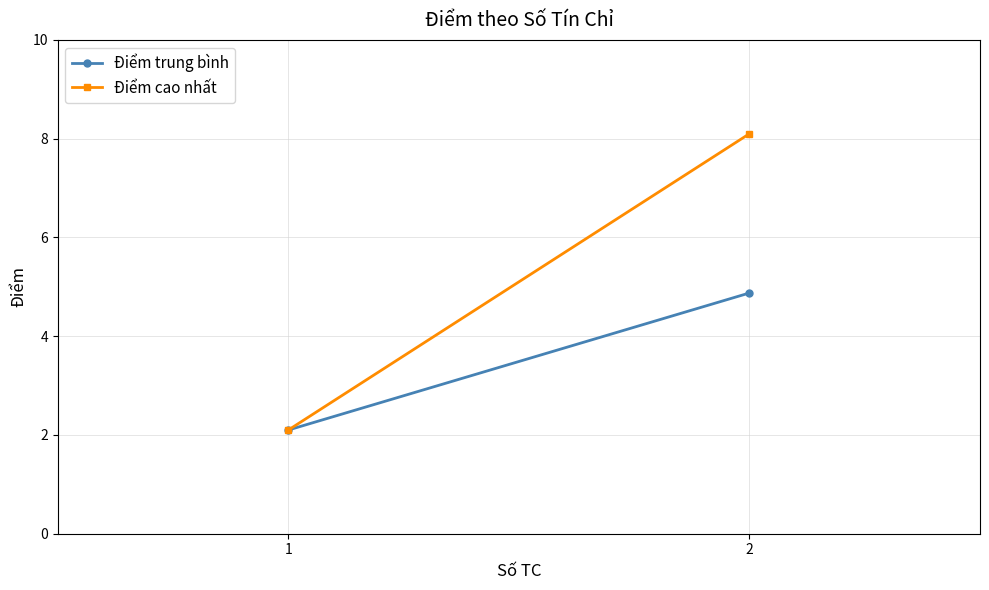

Is this an area chart (filled region under the line)?

No